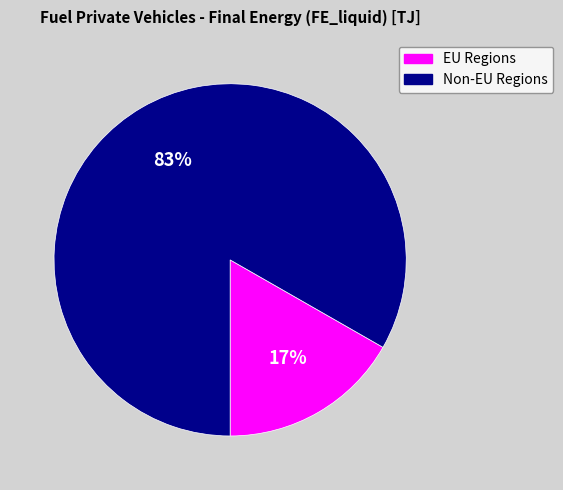

Rank the categories by value from lowest to highest.

EU Regions, Non-EU Regions